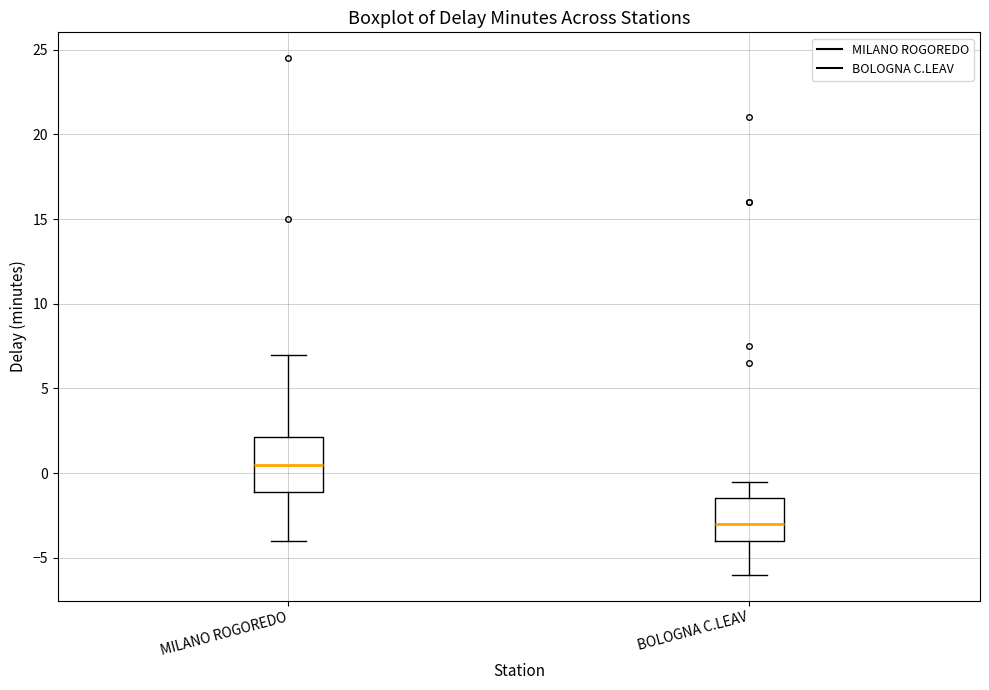

Which box's median line is the lowest?

BOLOGNA C.LEAV